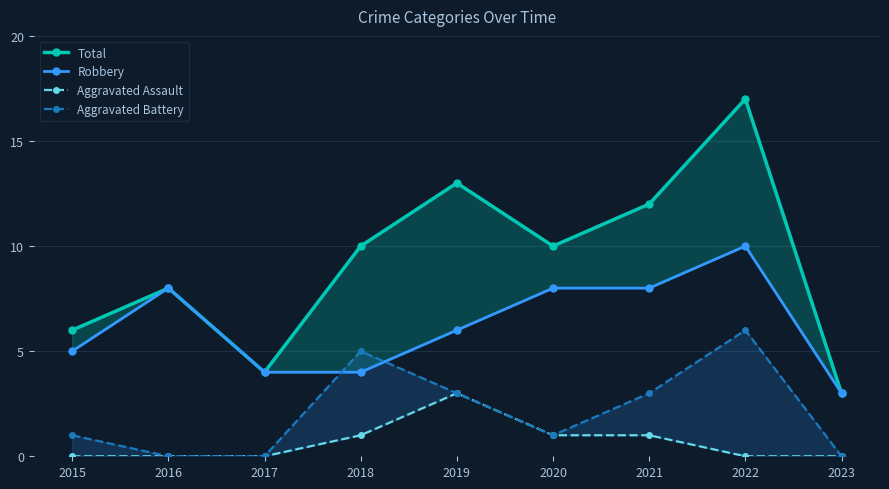

Reading right to left, what are all the values shown in this chart?

Total: 2023=3	2022=17	2021=12	2020=10	2019=13	2018=10	2017=4	2016=8	2015=6
Robbery: 2023=3	2022=10	2021=8	2020=8	2019=6	2018=4	2017=4	2016=8	2015=5
Aggravated Assault: 2023=0	2022=0	2021=1	2020=1	2019=3	2018=1	2017=0	2016=0	2015=0
Aggravated Battery: 2023=0	2022=6	2021=3	2020=1	2019=3	2018=5	2017=0	2016=0	2015=1